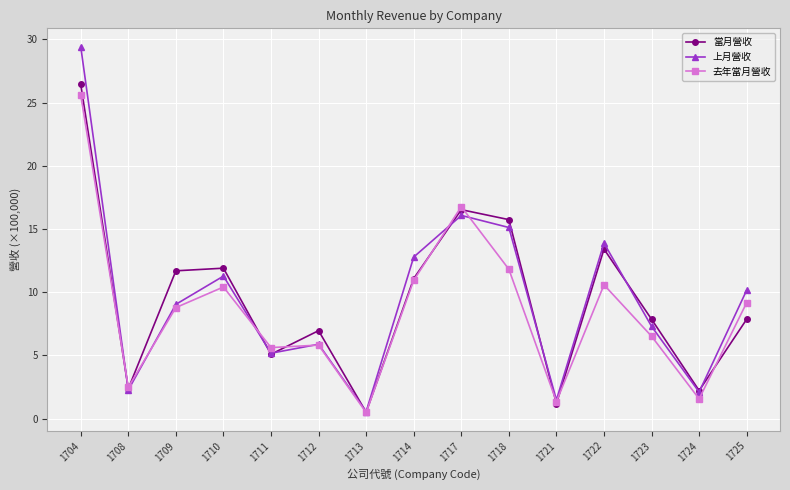

At which label does 當月營收 reach its peak?

1704